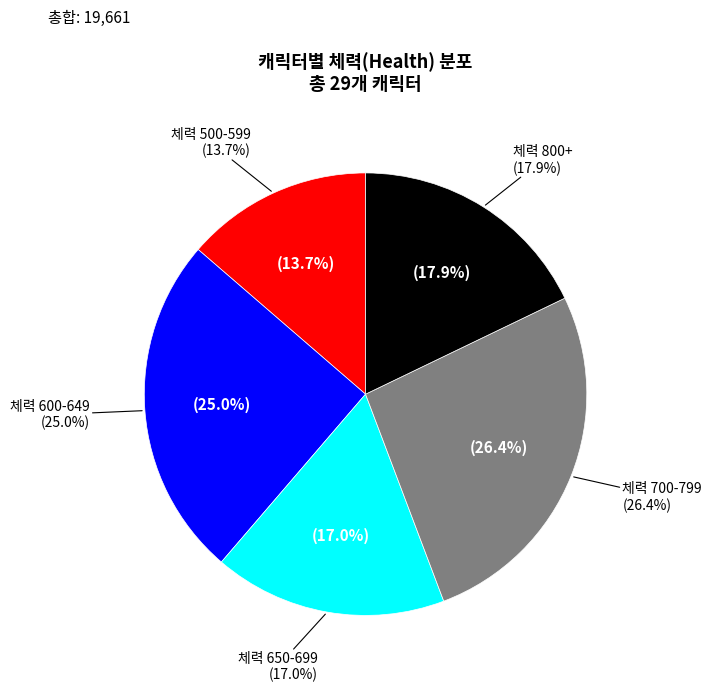

Does 심판관 represent more than half of the total?

No